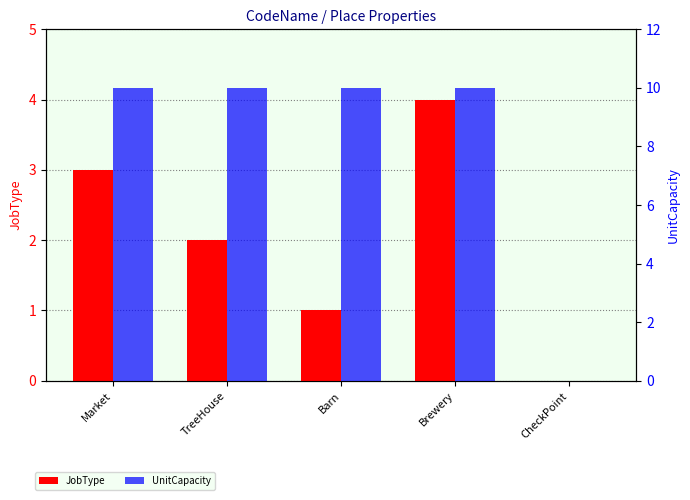

What is the difference between the maximum and minimum values in the UnitCapacity series?

10